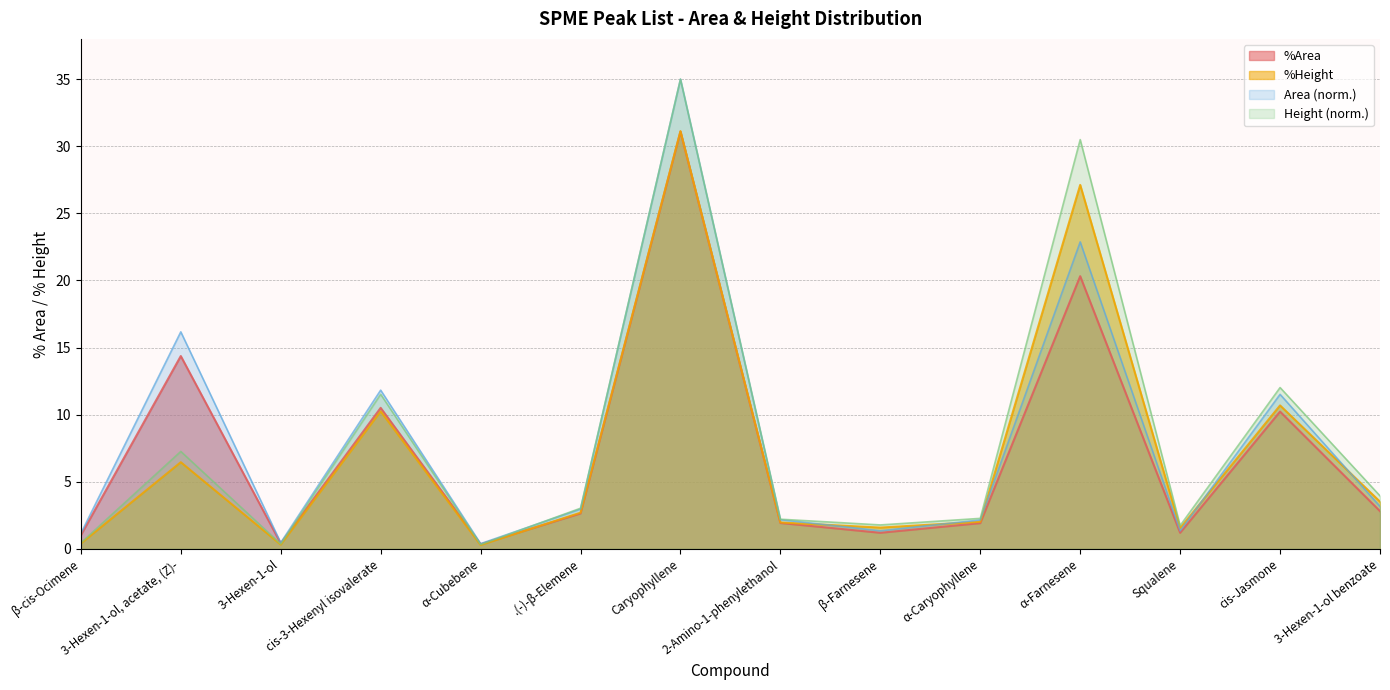

True or false: %Area has more than 0 interior local peaks.

True